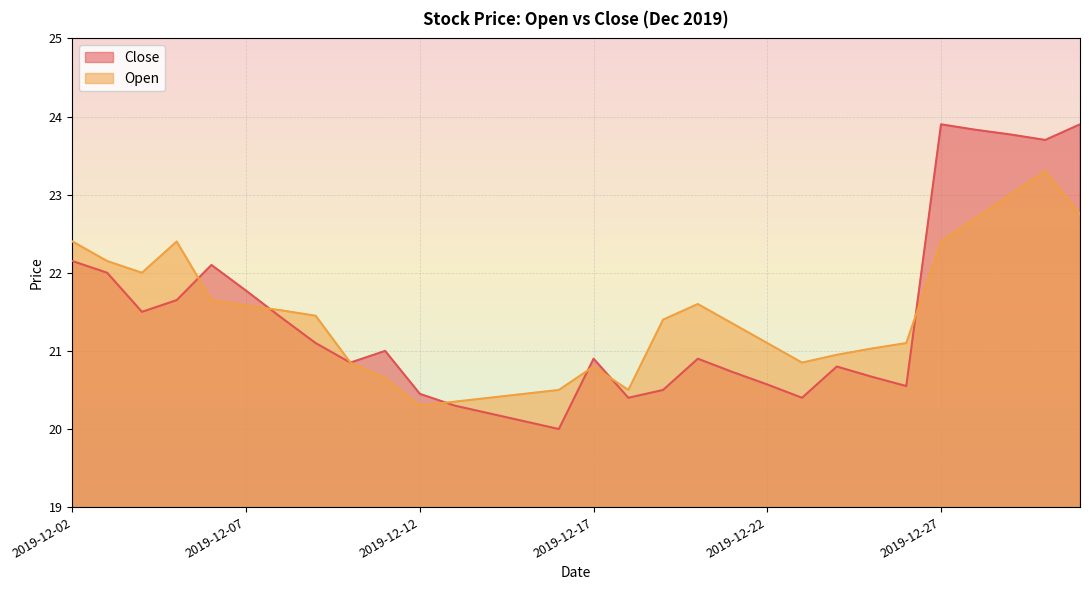

What is the sum of all Close values?

642.1